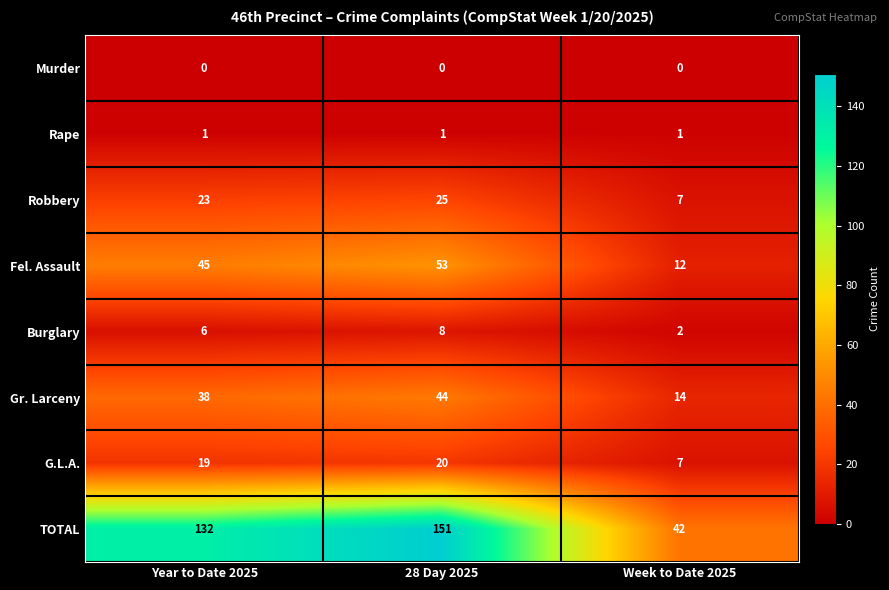

At which category is the sum across all series the highest?

28 Day 2025